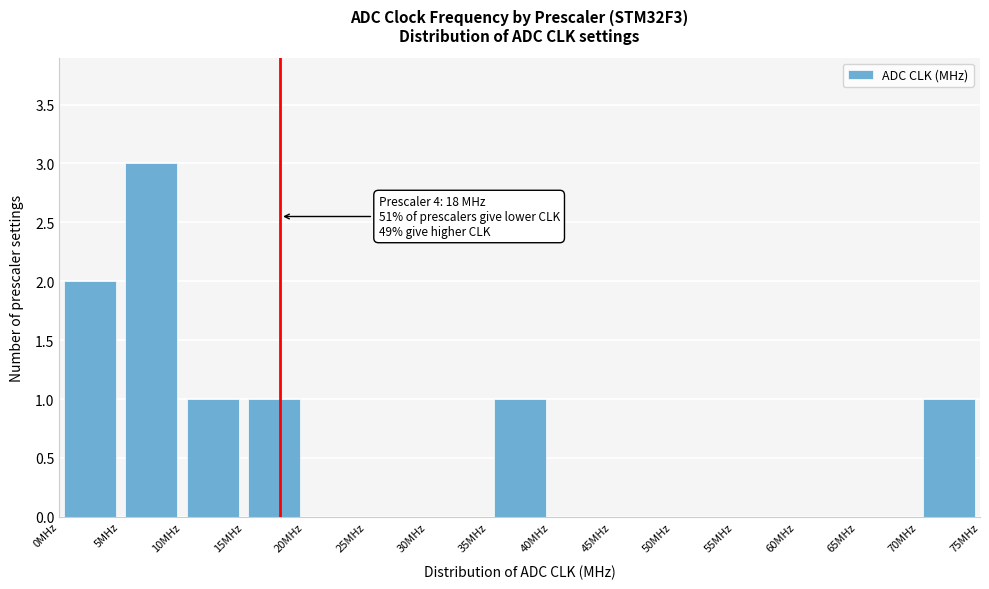

Which range on the x-axis has the tallest bar?

5 to 10